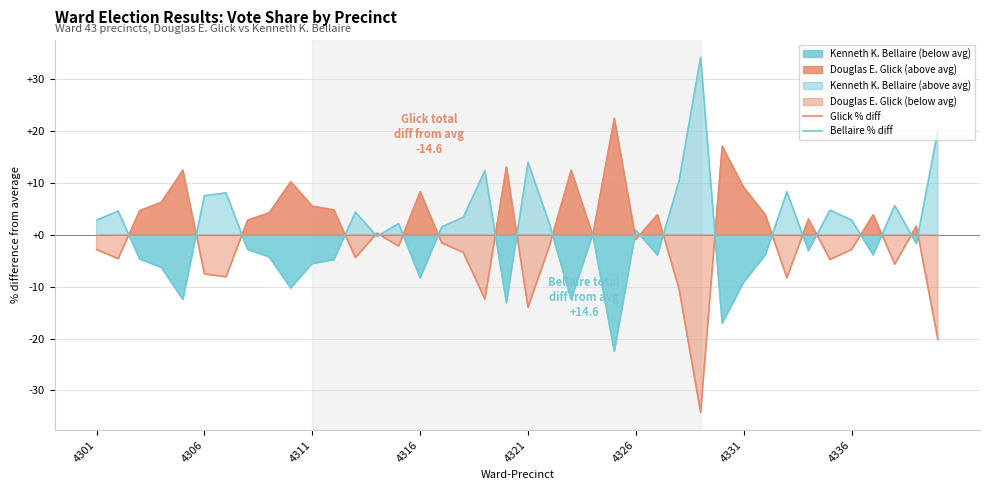

What is the approximate value of Glick % diff at 4311?

5.5